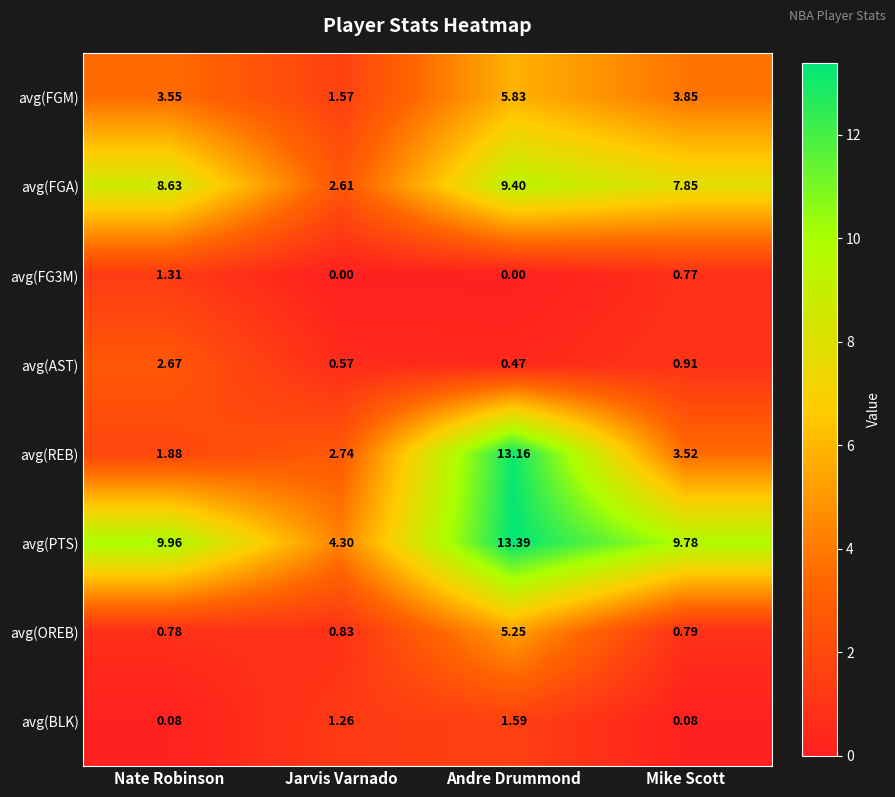

At which label does avg(AST) reach its minimum?

Andre Drummond